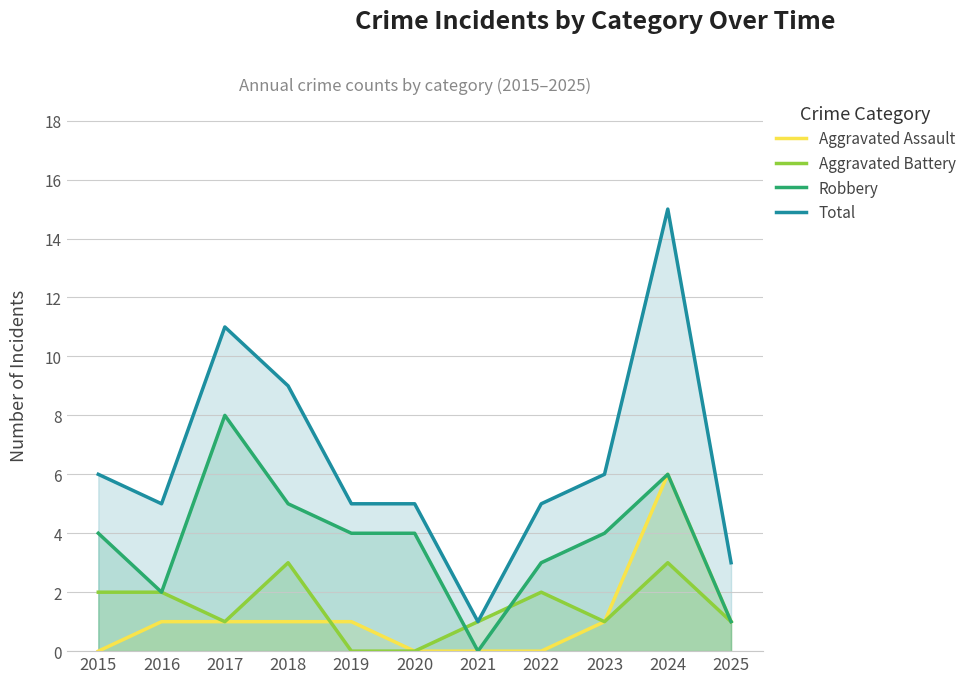

What is the average value of the Aggravated Battery series?

1